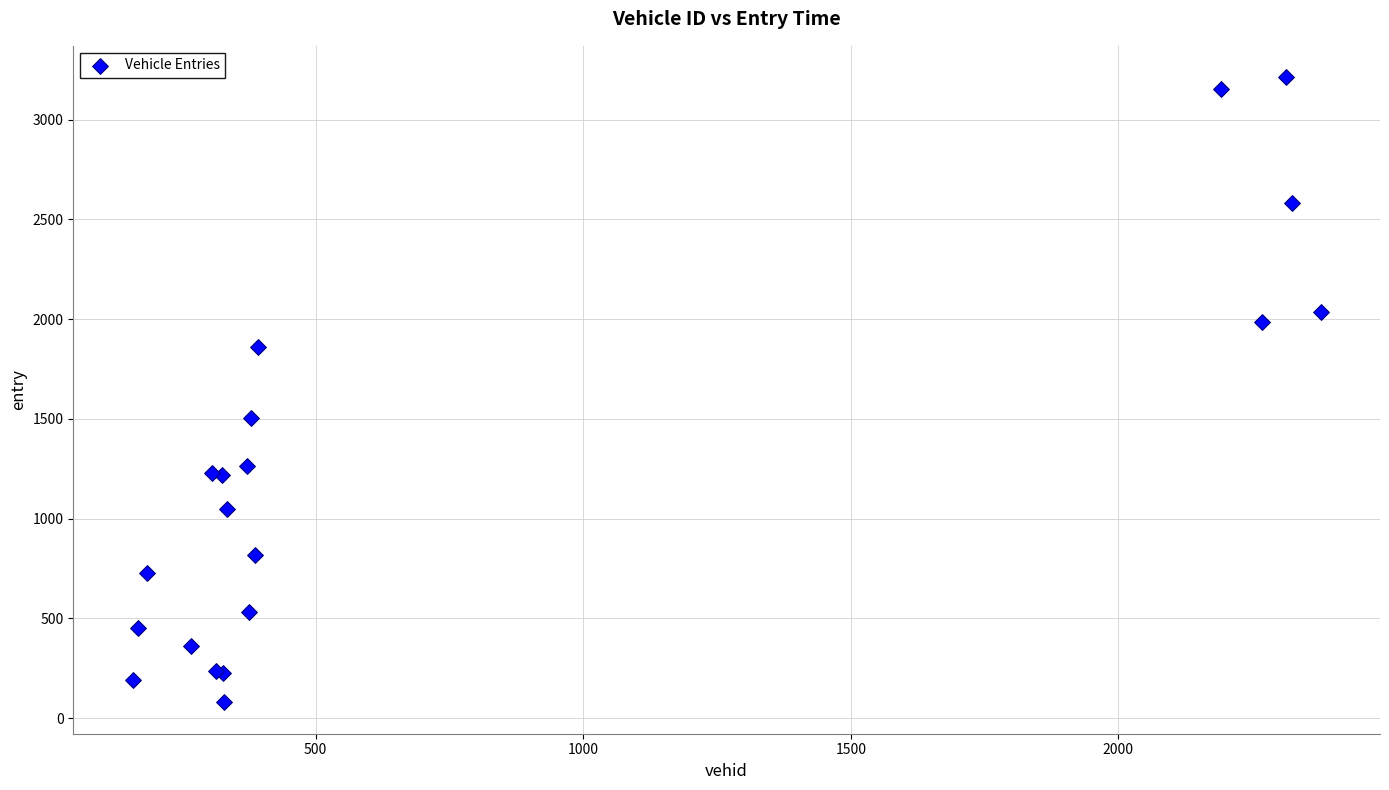

What Y value in the scatter plot is closest to 1646?

1505.0